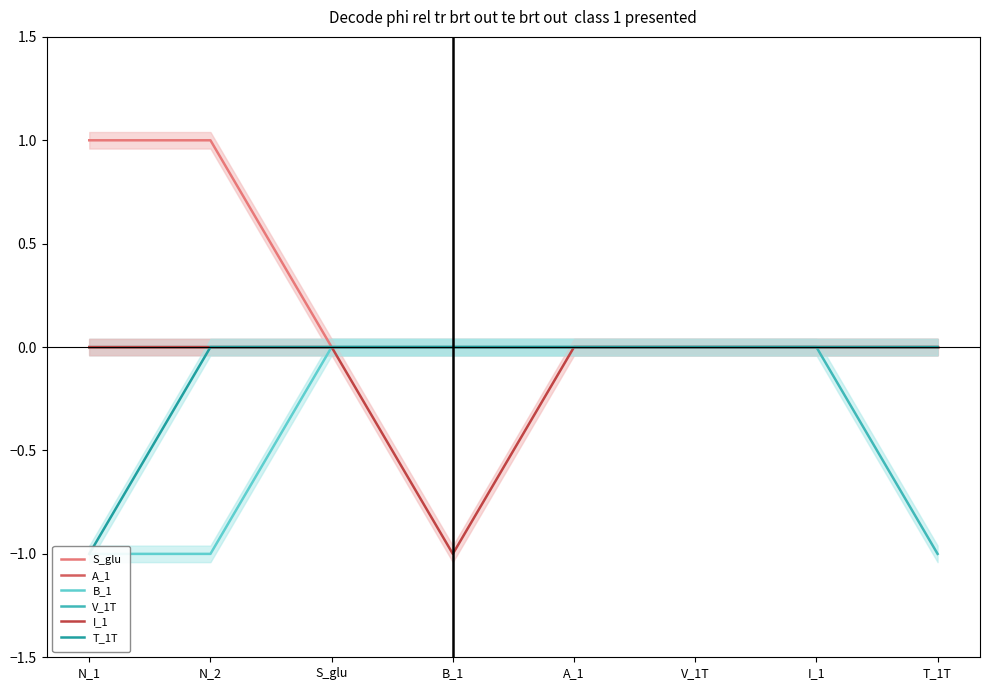

True or false: A_1 and I_1 intersect in this chart.

False